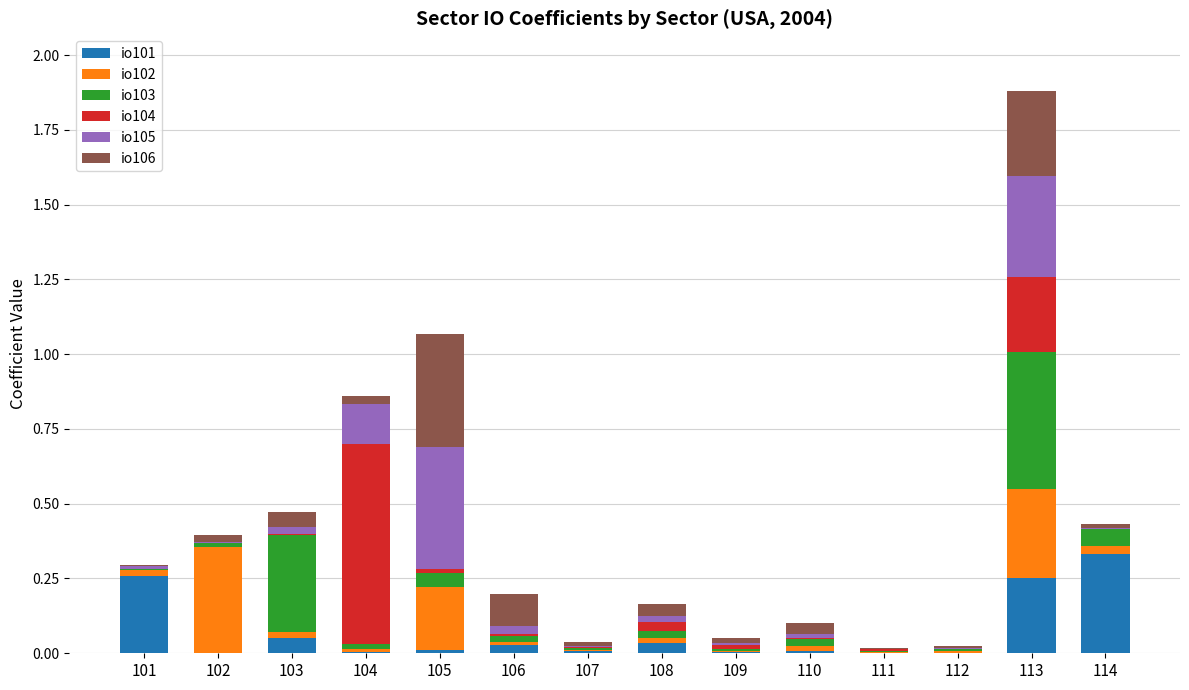

At which category is the sum across all series the highest?

113